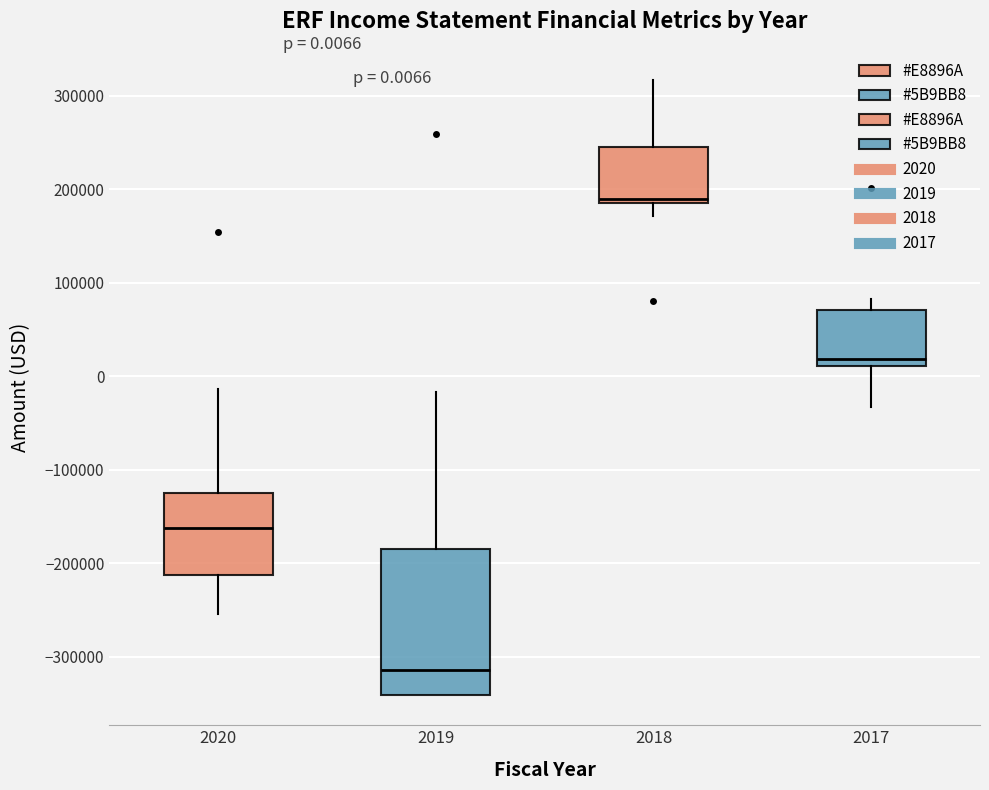

Which box's median line is the highest?

2018